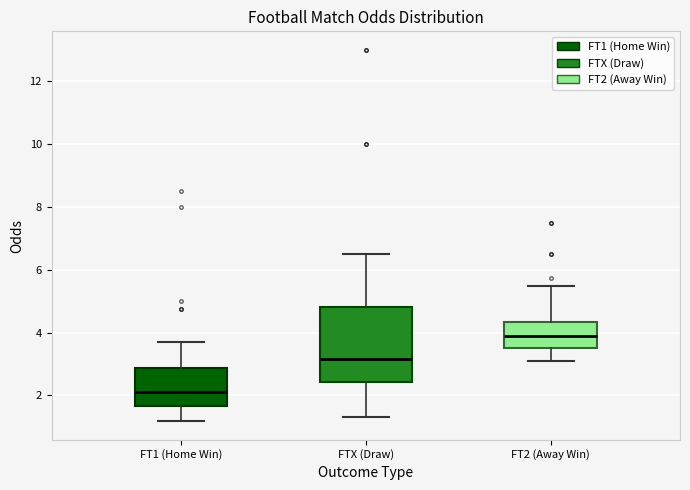

Where does the lower whisker of the box for FT2 (Away Win) end on the y-axis? The values are not printed on the chart, so give them approximately, as read against the axis.

3.2